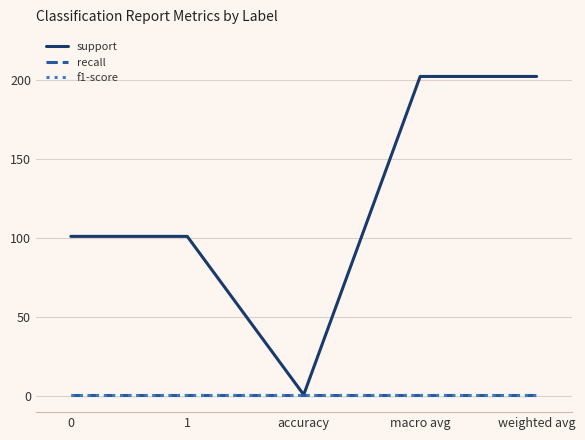

Reading left to right, what are all the values shown in this chart?

support: 0=101	1=101	accuracy=1	macro avg=202	weighted avg=202
recall: 0=1	1=1	accuracy=1	macro avg=1	weighted avg=1
f1-score: 0=1	1=1	accuracy=1	macro avg=1	weighted avg=1